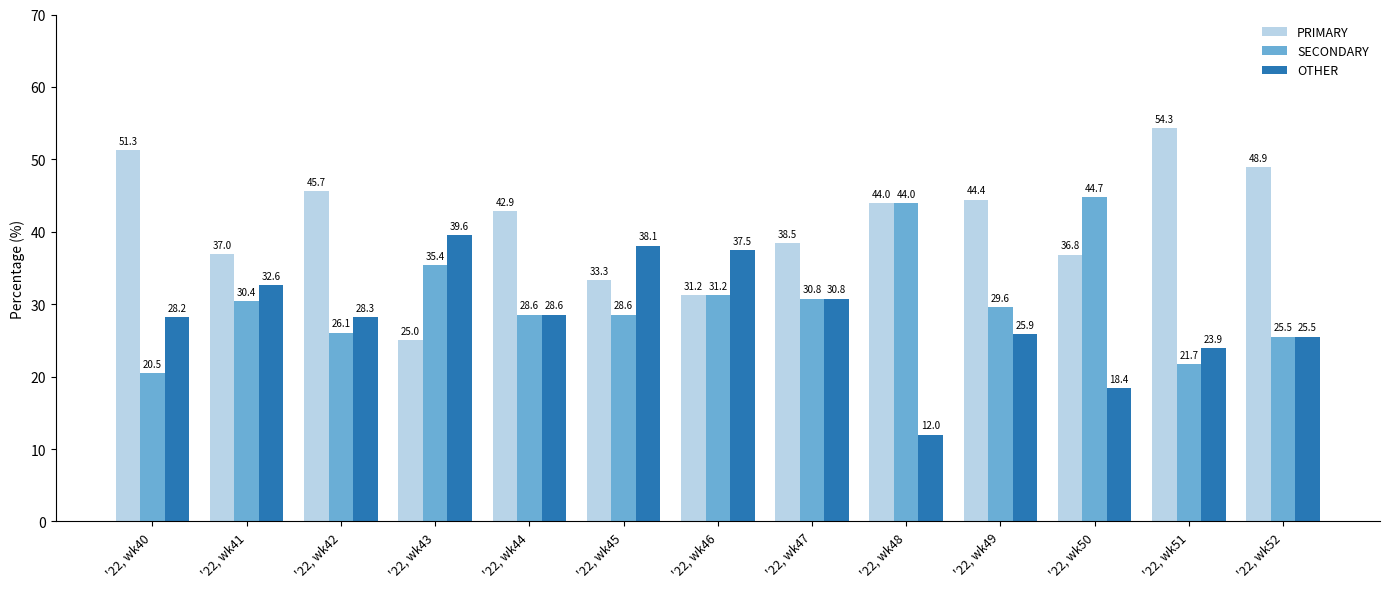

How many bars are there in total?

39